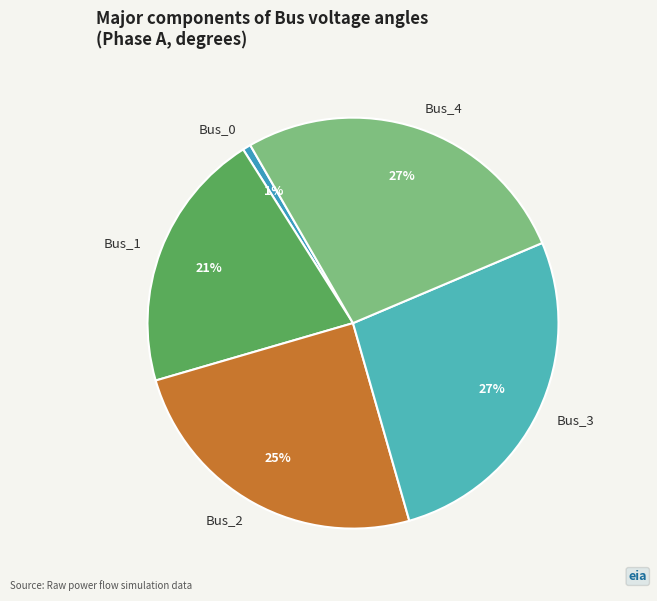

Count the number of slices in the pie.

5